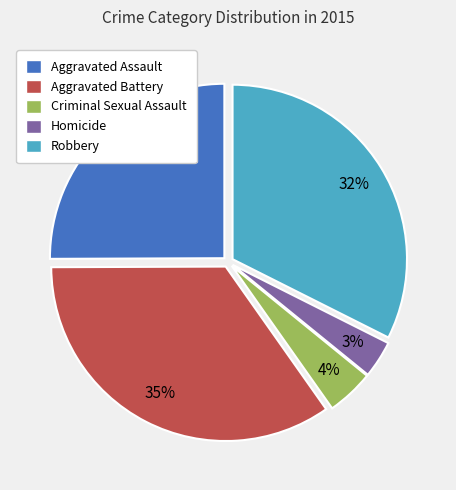

Is it true that Criminal Sexual Assault is 4% of the pie?

True